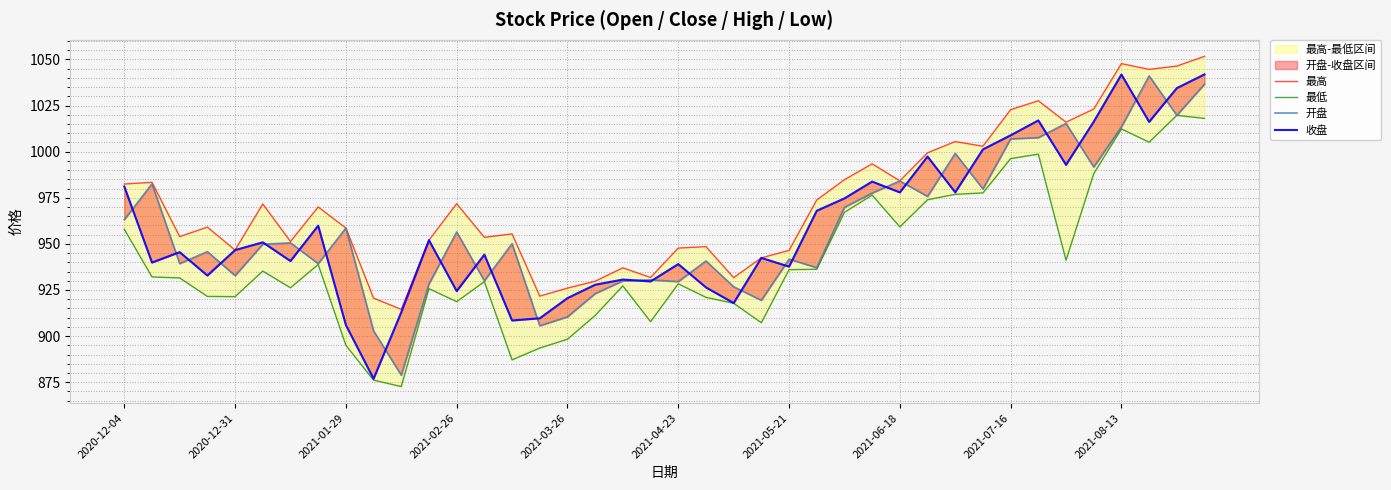

True or false: 收盘 has more than 0 points higher than both neighbors.

True